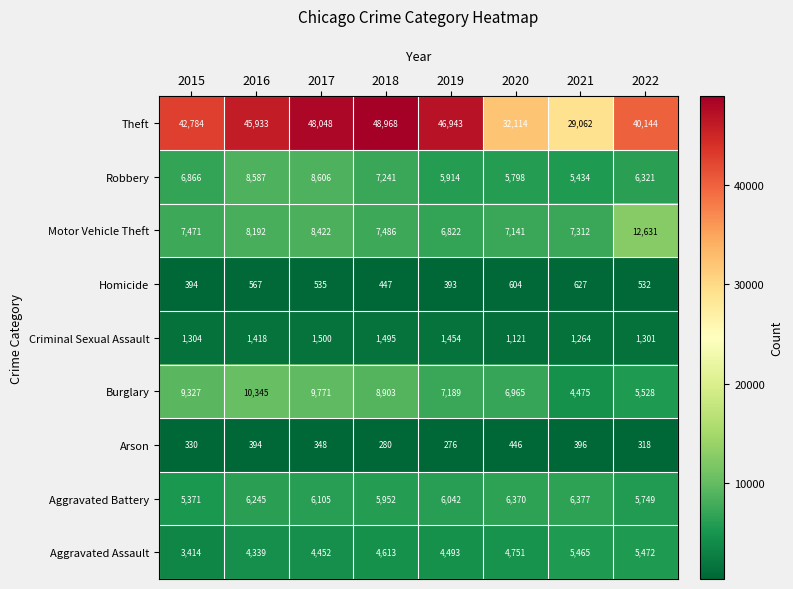

What is the minimum value for Arson?

276